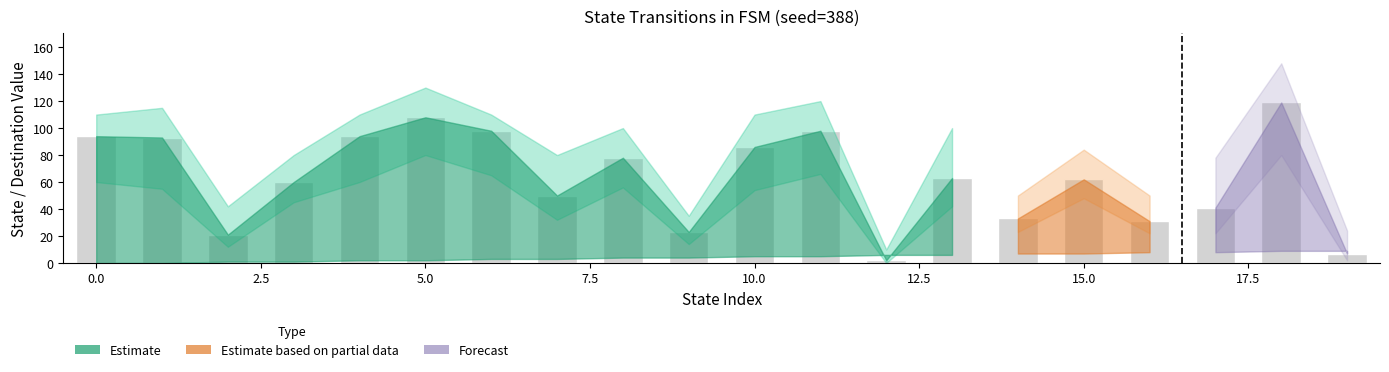

What is the difference between the maximum and minimum values?

117